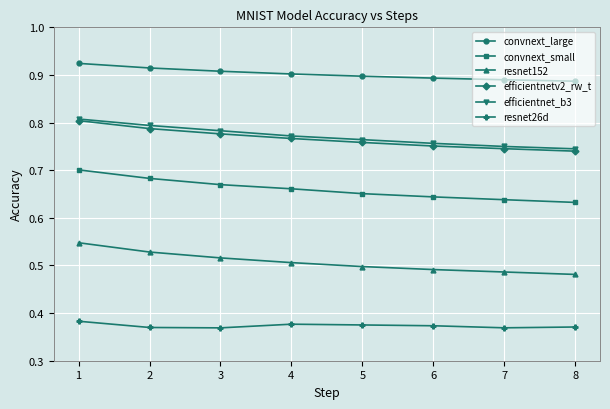

What is the total value across all series at 5?

3.9